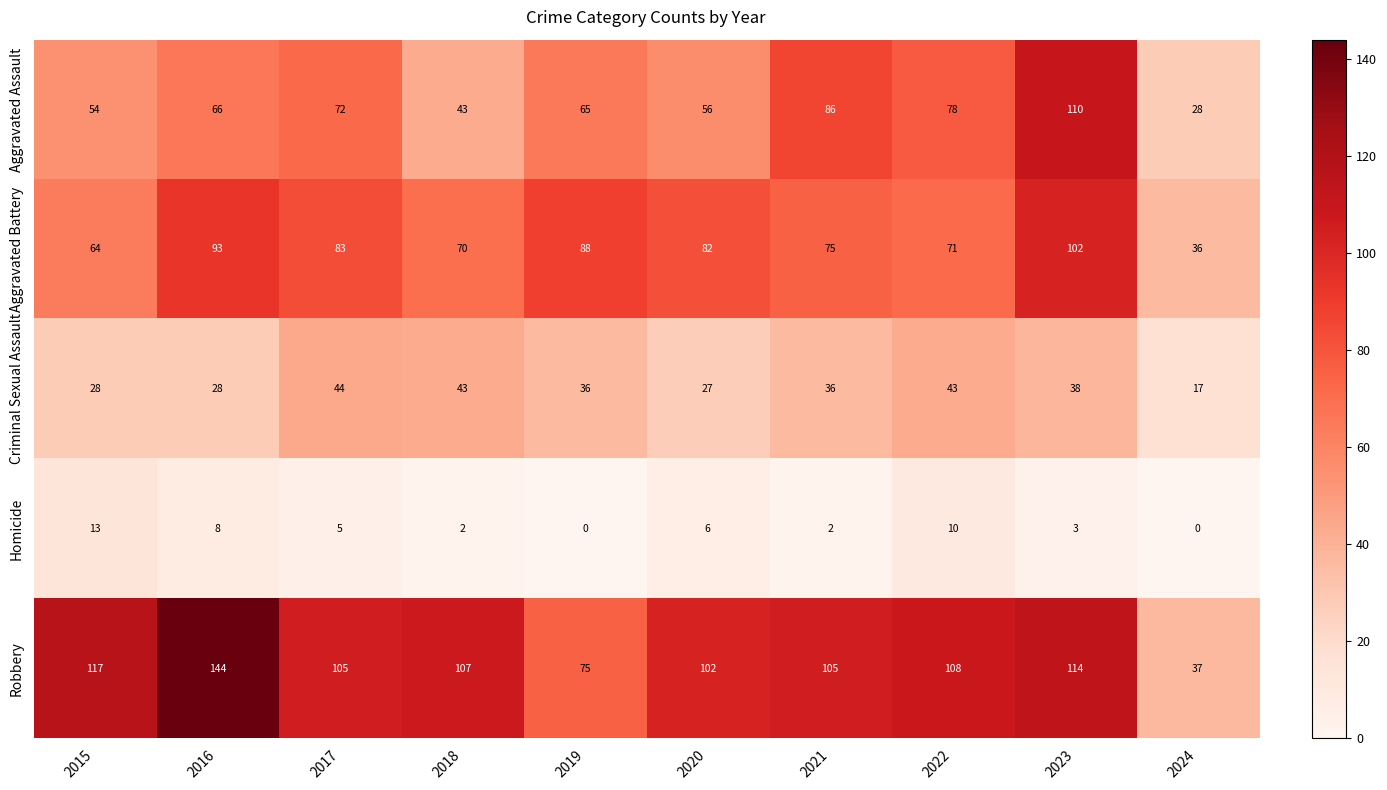

What is the difference between the highest and lowest values at 2018?

105